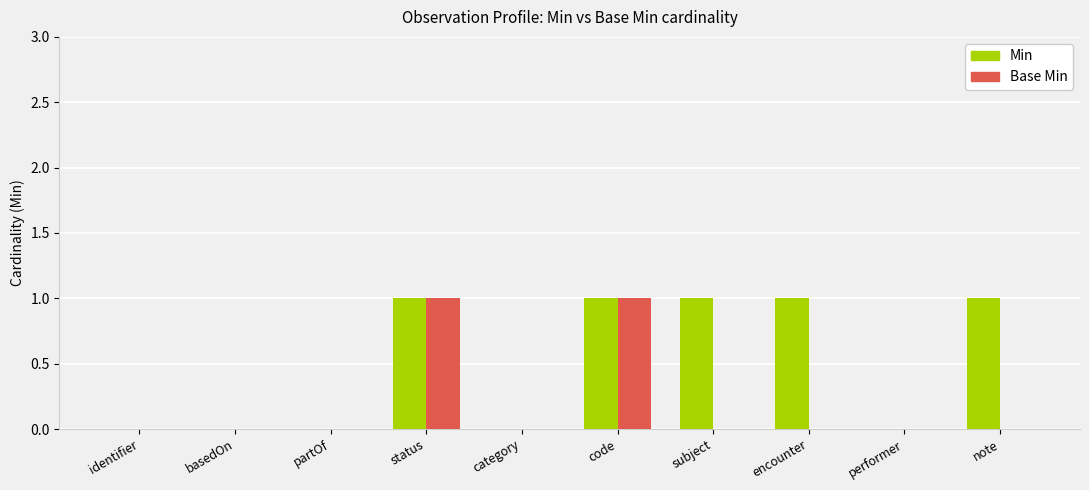

Is it true that Base Min equals -1 at note?

False